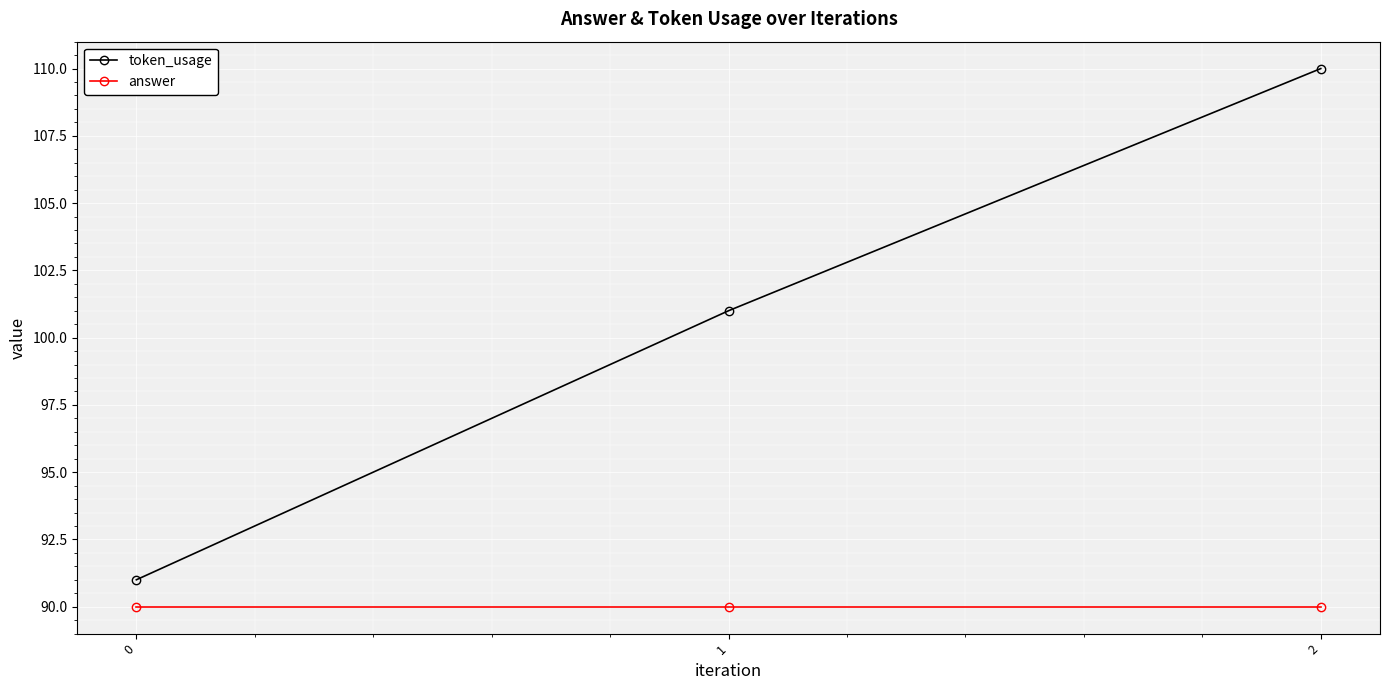

What is the maximum value shown in the chart?

110